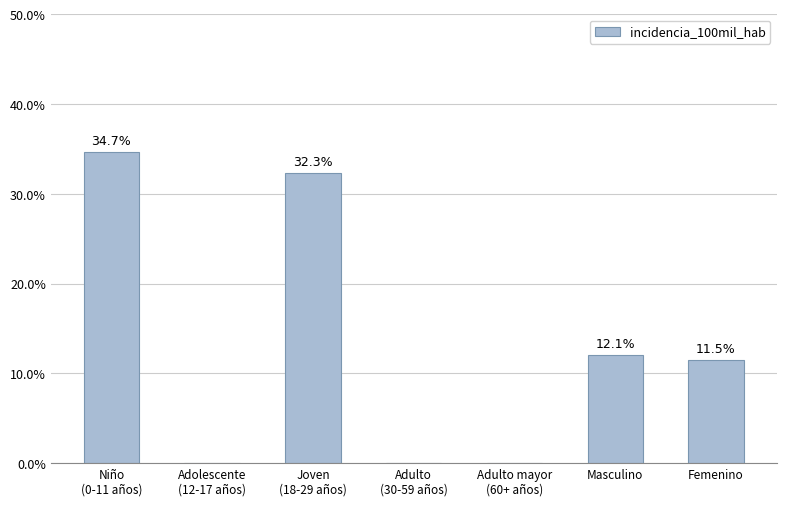

The chart shows a value of 20.1 at Femenino. True or false?

False